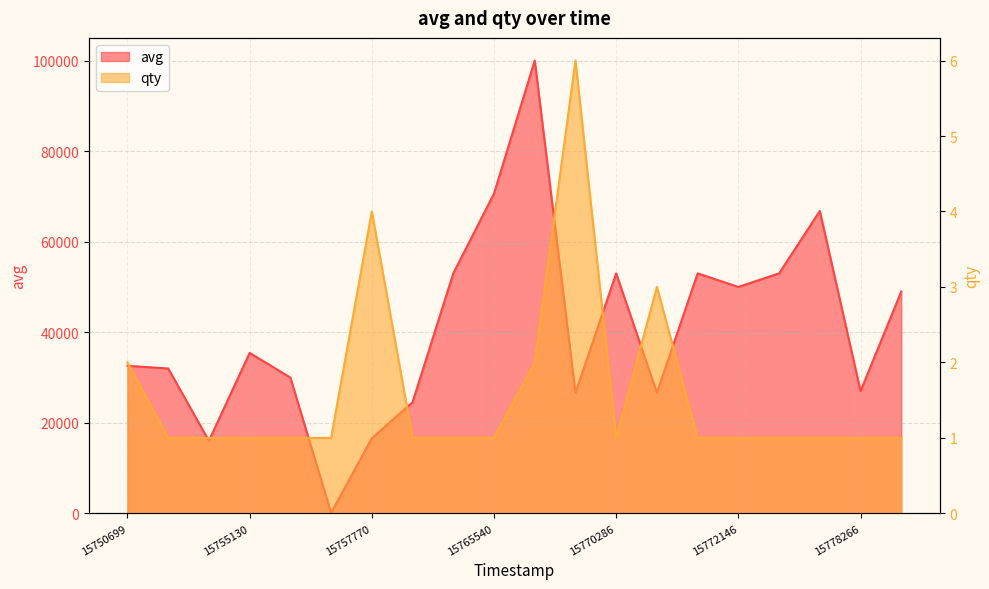

Reading left to right, transcribe all the data shown in this chart.

avg: 32585	32000	16035	35435	30000	100	16589	24549	53000	70621	100000	26624	53000	26624	53000	50000	53000	66777	27000	49000
qty: 2	1	1	1	1	1	4	1	1	1	2	6	1	3	1	1	1	1	1	1